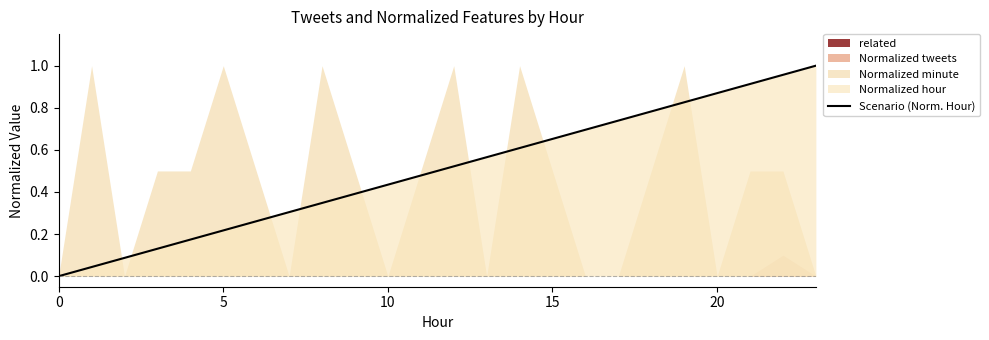

What is the label of the 7th point from the left?

6